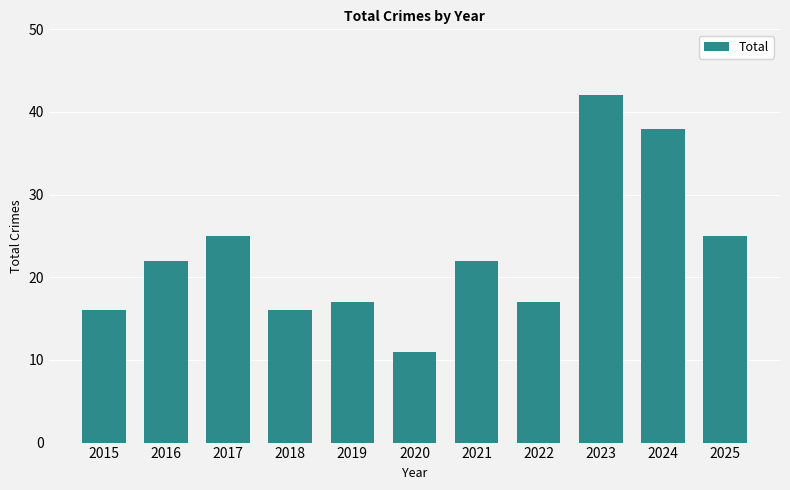

How many bars are there in total?

11